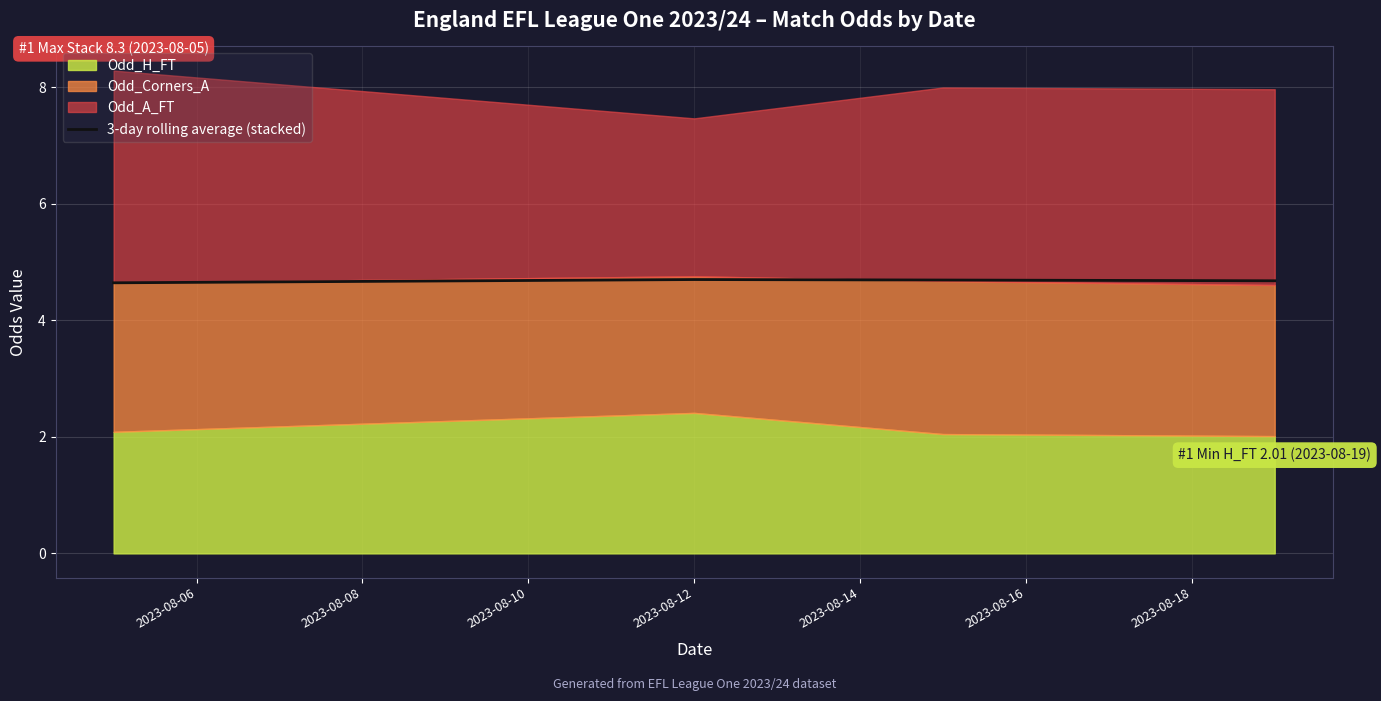

What is the lowest value of the 3-day rolling average (stacked) series?

4.6